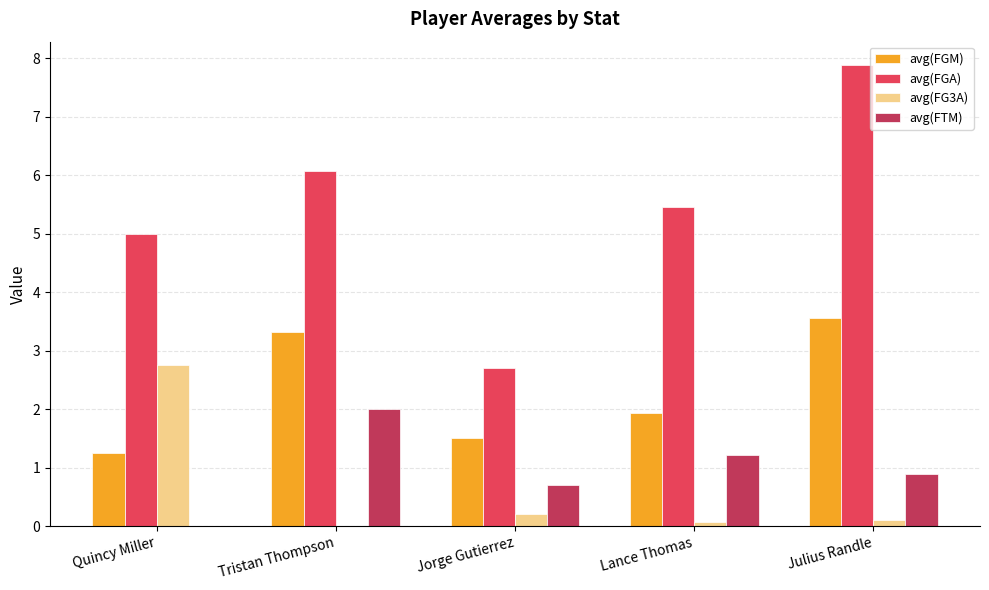

Is the value of avg(FGA) at Julius Randle greater than the value of avg(FG3A) at Jorge Gutierrez?

Yes